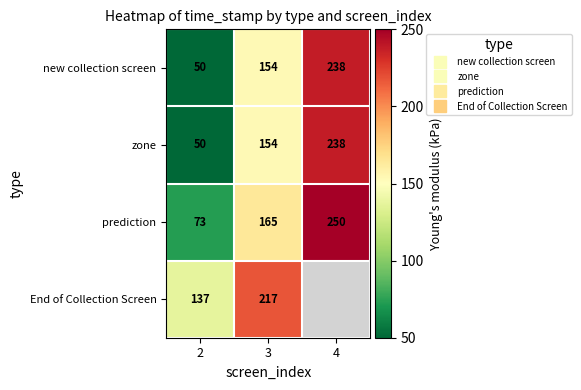

How many categories are shown in the chart?

3